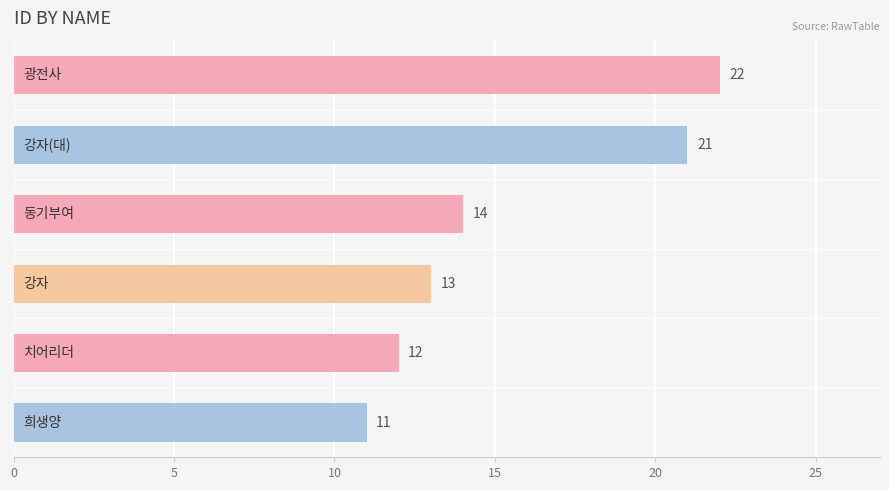

What is the smallest value displayed?

11